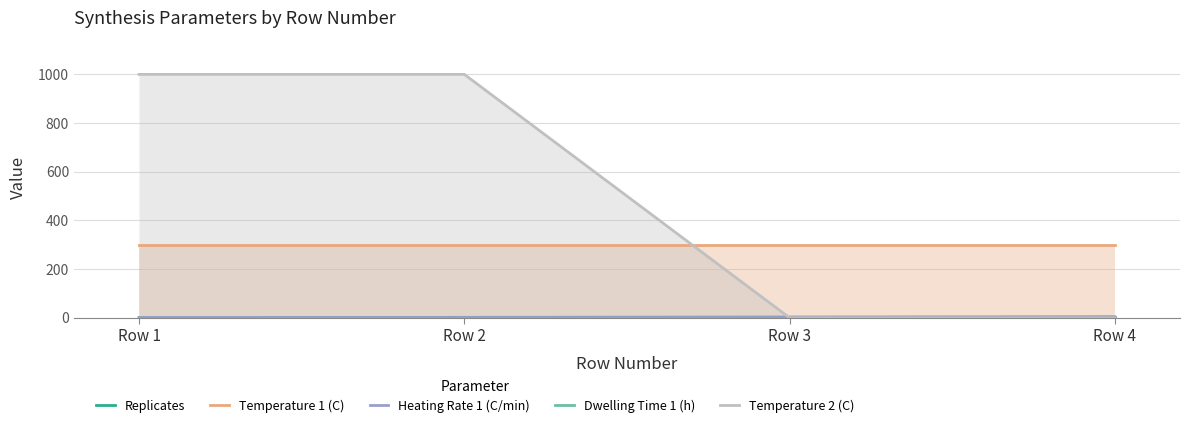

What value does the Temperature 1 (C) series have at Row 3?

300